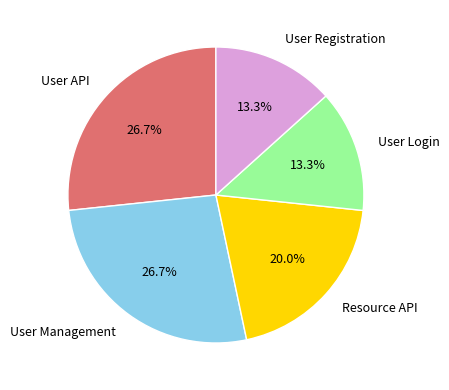

How much of the chart is everything except Resource API?

80.0%